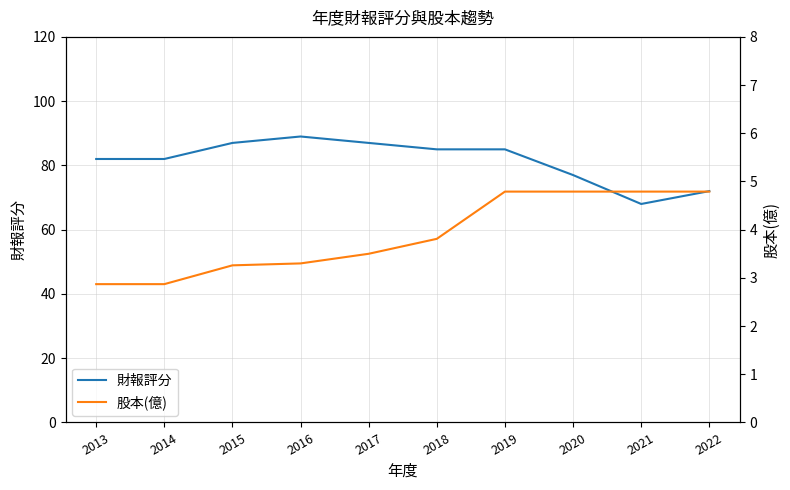

What is the total value across all series at 2014?

84.9